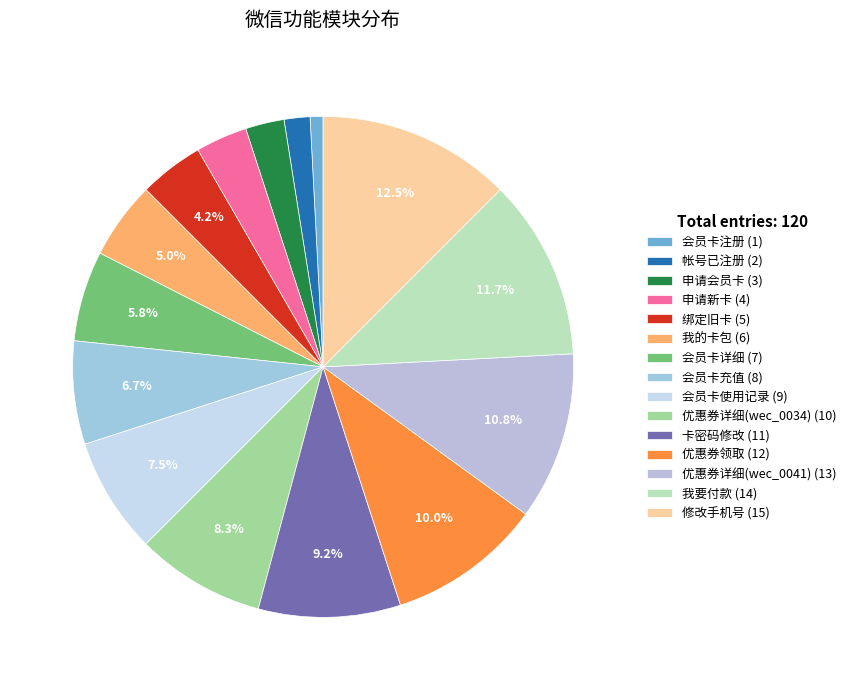

Combined, what portion of the pie is 优惠券详细(wec_0041) and 绑定旧卡?

15.0%